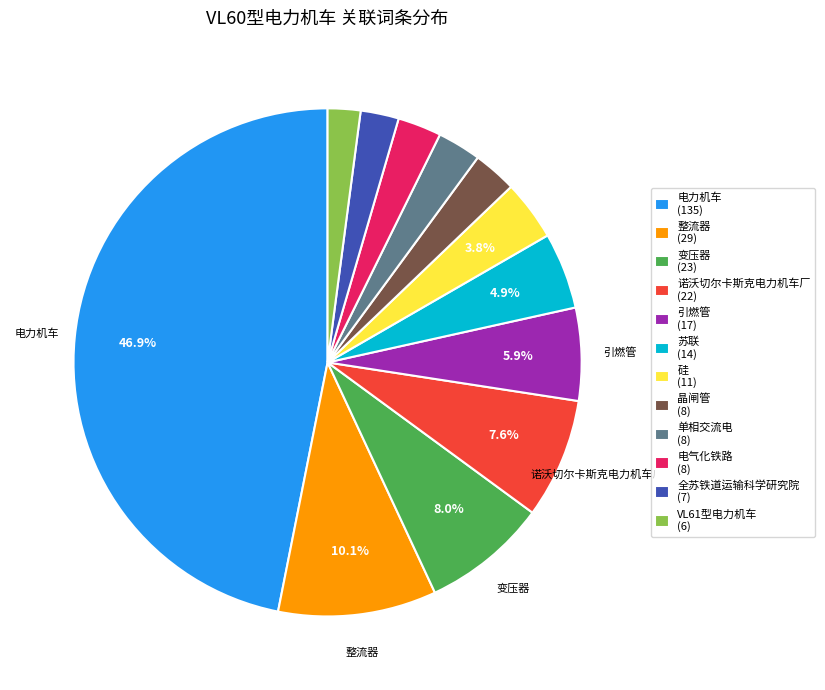

Do 硅 (11) and 诺沃切尔卡斯克电力机车厂 (22) together represent more than half of the pie?

No